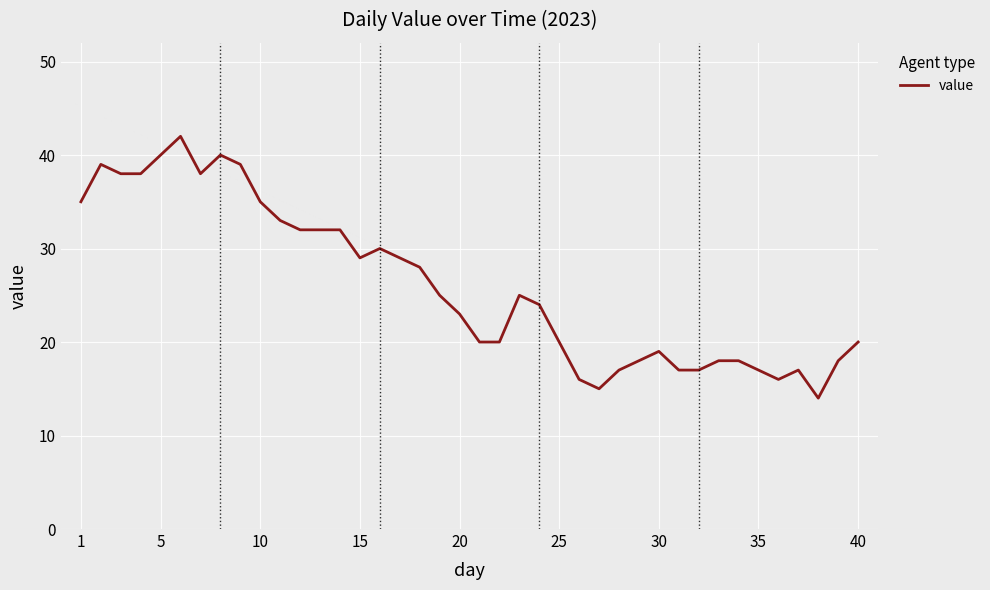

What is the minimum value shown in the chart?

14